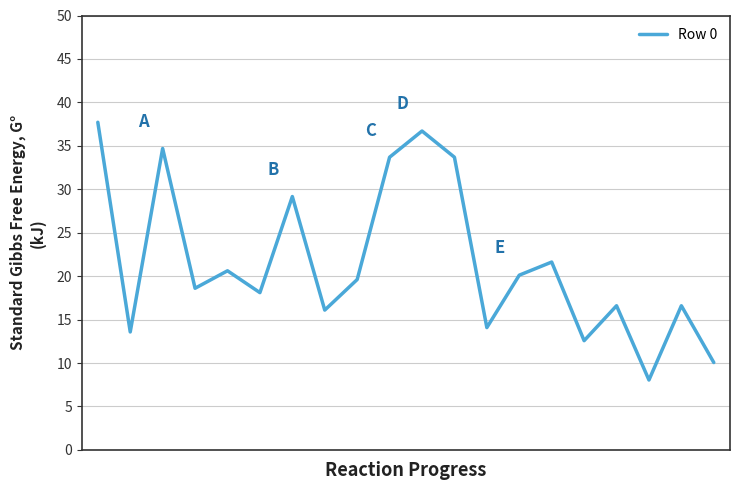

How many values are below 19?

10